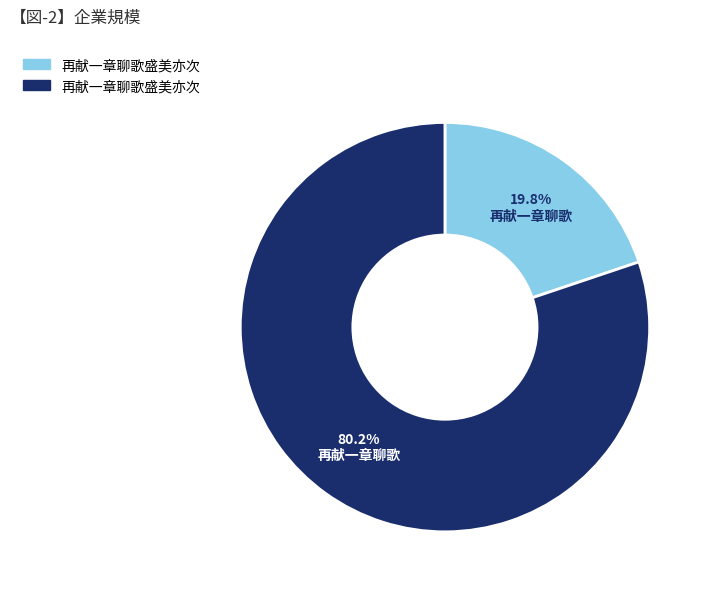

Is there any slice that represents more than half of the pie?

Yes